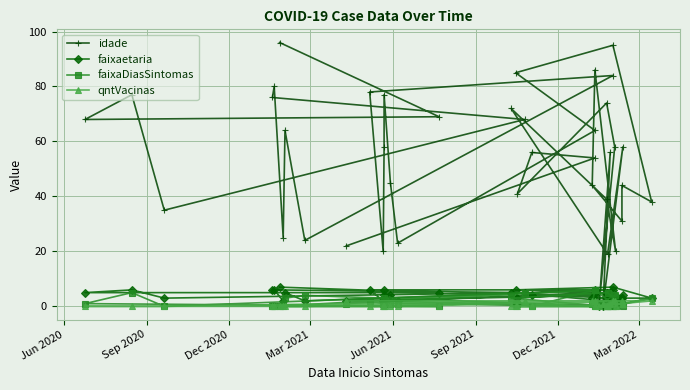

Count the faixaDiasSintomas values in the range 0 to 3.

33